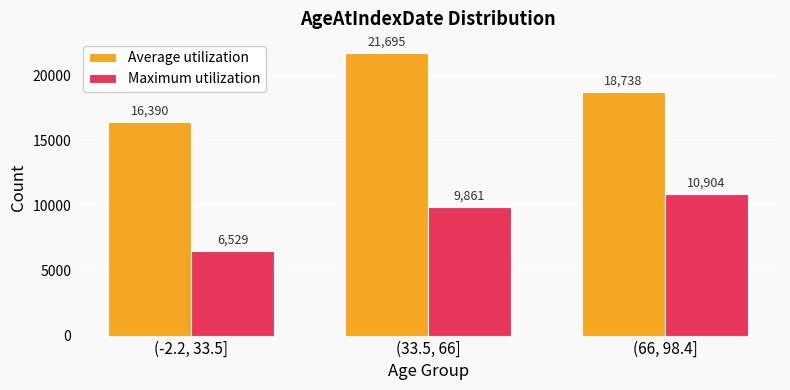

What is the value of the Average utilization bar at the 2nd from the left?

21695